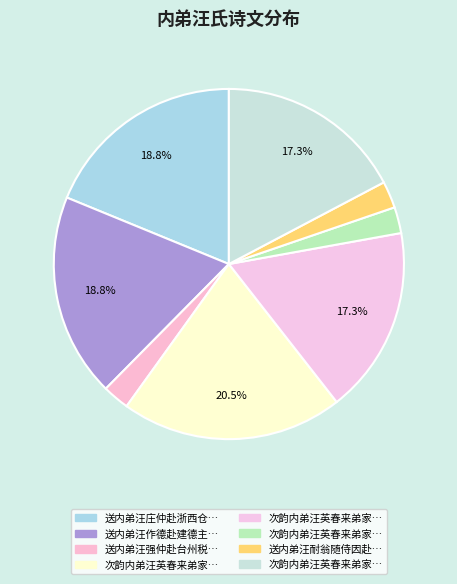

Count the number of slices in the pie.

8